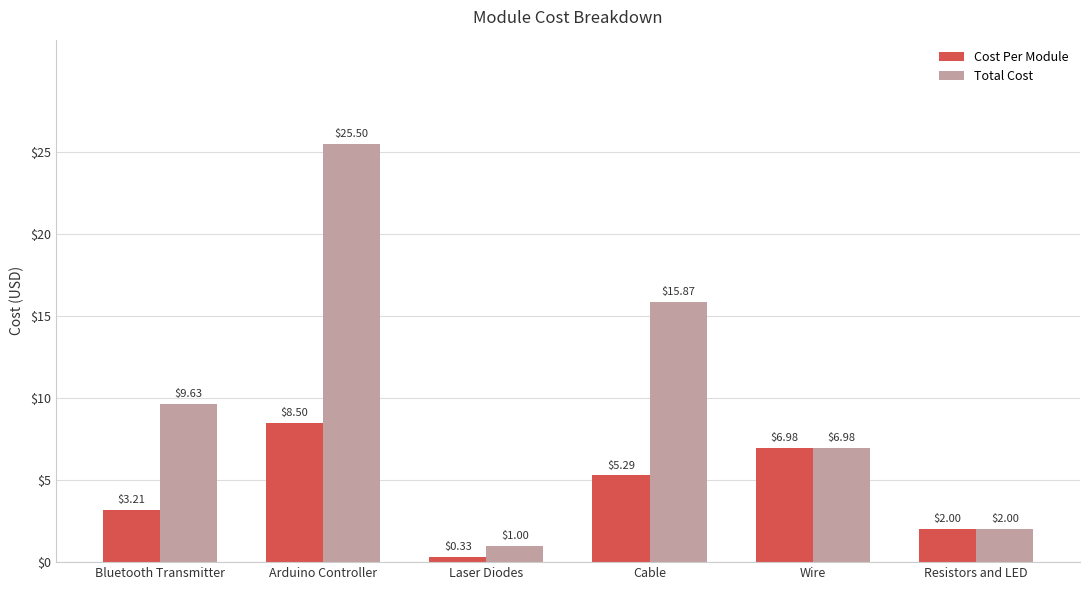

How many groups of bars are there?

6